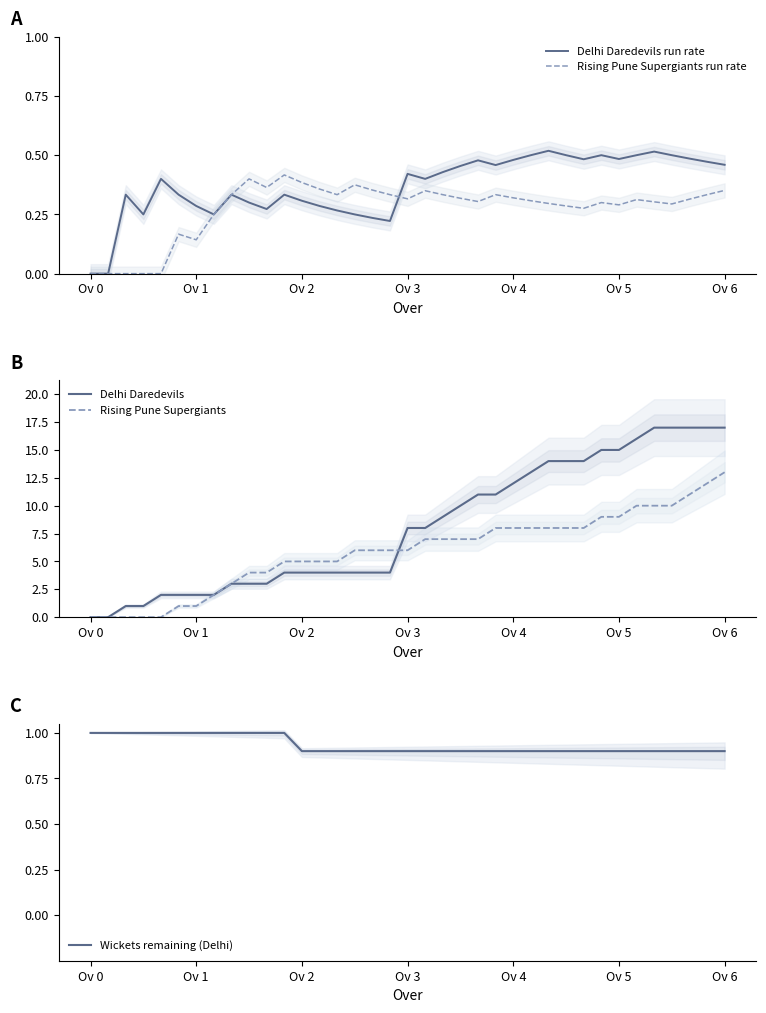

What is the sum of all Rising Pune Supergiants values?

219